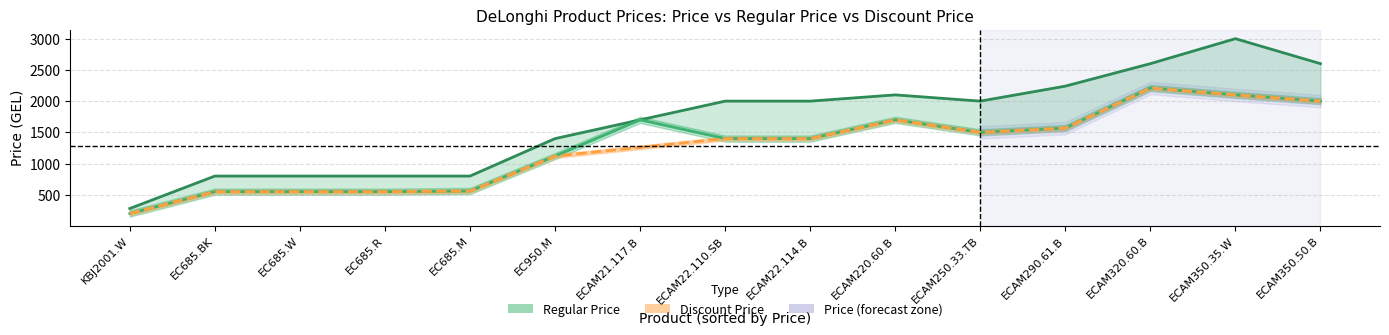

What is the average value of the Regular Price series?

1674